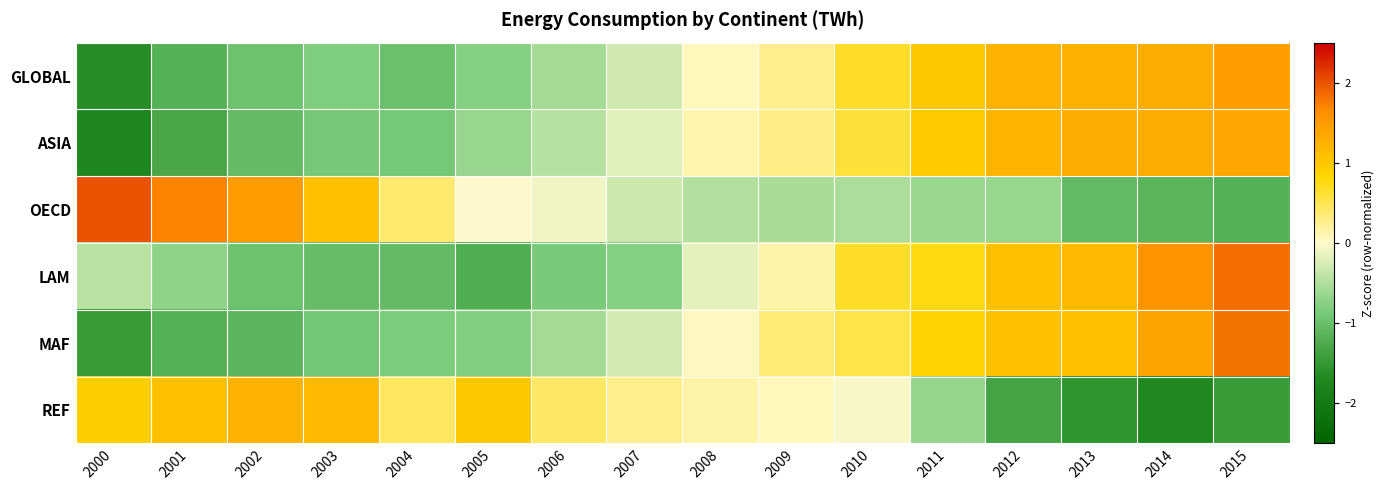

Reading left to right, what are all the values shown in this chart?

GLOBAL: 2000=-1.6	2001=-1.2	2002=-1.0	2003=-0.8	2004=-1.0	2005=-0.8	2006=-0.6	2007=-0.3	2008=0.1	2009=0.3	2010=0.7	2011=1.0	2012=1.2	2013=1.3	2014=1.3	2015=1.5
ASIA: 2000=-1.7	2001=-1.3	2002=-1.0	2003=-0.9	2004=-0.9	2005=-0.7	2006=-0.5	2007=-0.2	2008=0.1	2009=0.3	2010=0.6	2011=1.0	2012=1.2	2013=1.3	2014=1.3	2015=1.4
OECD: 2000=2.0	2001=1.7	2002=1.5	2003=1.1	2004=0.4	2005=-0.0	2006=-0.1	2007=-0.3	2008=-0.5	2009=-0.5	2010=-0.5	2011=-0.6	2012=-0.7	2013=-1.1	2014=-1.1	2015=-1.2
LAM: 2000=-0.4	2001=-0.7	2002=-1.0	2003=-1.0	2004=-1.0	2005=-1.2	2006=-0.8	2007=-0.8	2008=-0.2	2009=0.1	2010=0.7	2011=0.8	2012=1.1	2013=1.1	2014=1.6	2015=1.9
MAF: 2000=-1.4	2001=-1.2	2002=-1.1	2003=-0.9	2004=-0.8	2005=-0.8	2006=-0.6	2007=-0.3	2008=0.1	2009=0.3	2010=0.5	2011=0.9	2012=1.1	2013=1.1	2014=1.4	2015=1.8
REF: 2000=0.9	2001=1.1	2002=1.2	2003=1.2	2004=0.4	2005=1.0	2006=0.4	2007=0.3	2008=0.1	2009=0.1	2010=-0.0	2011=-0.7	2012=-1.3	2013=-1.5	2014=-1.7	2015=-1.5